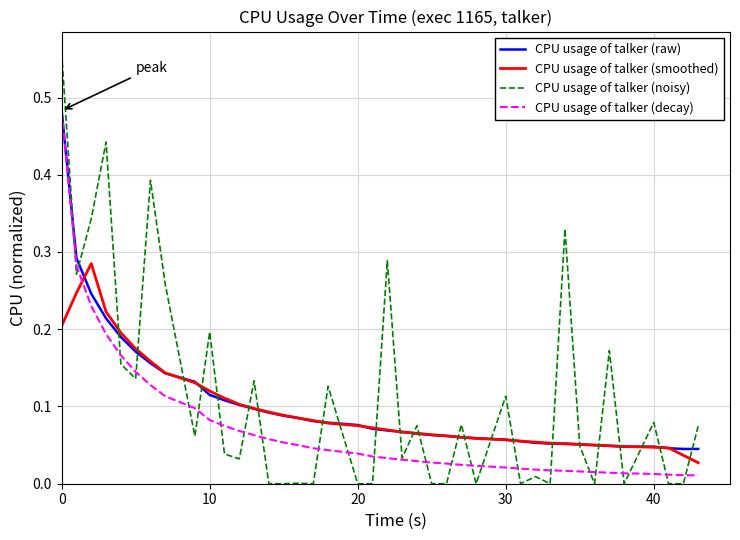

After their last crossing, which series has the higher values: CPU usage of talker (smoothed) or CPU usage of talker (decay)?

CPU usage of talker (smoothed)